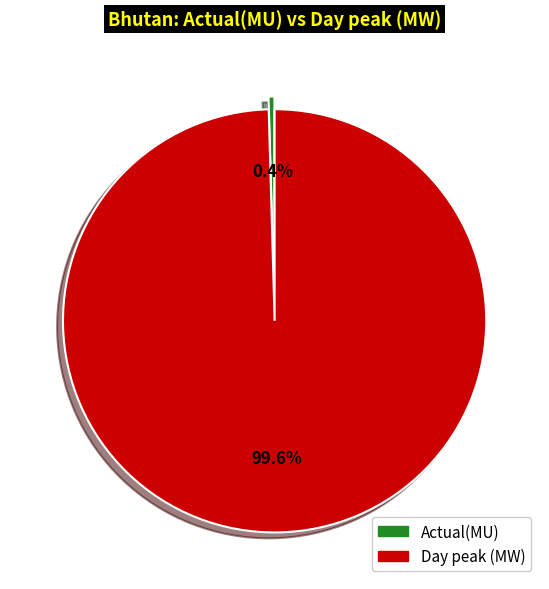

How many segments does this pie chart have?

2